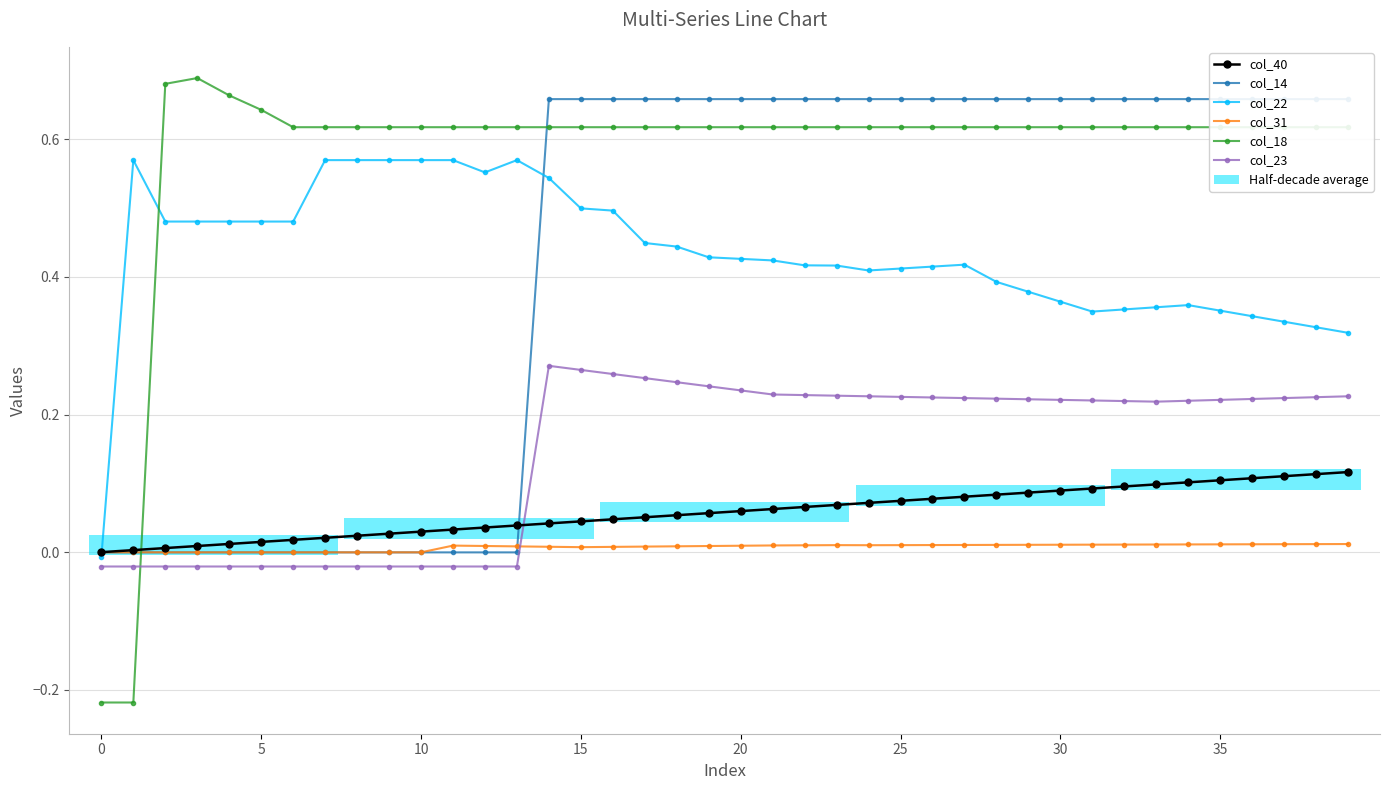

True or false: col_31 and col_23 intersect in this chart.

True